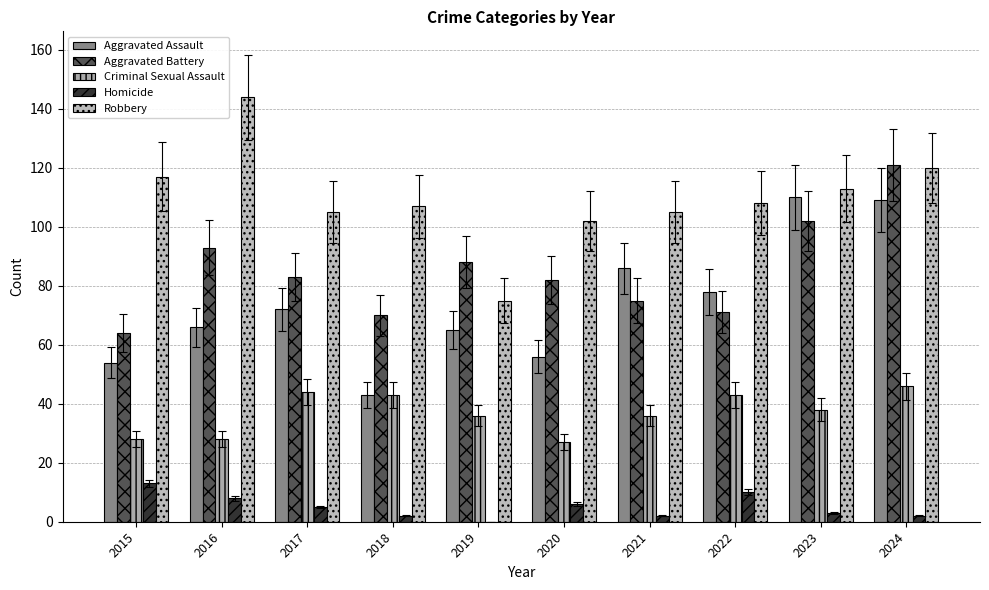

Where does the Homicide series first go above 5?

2015